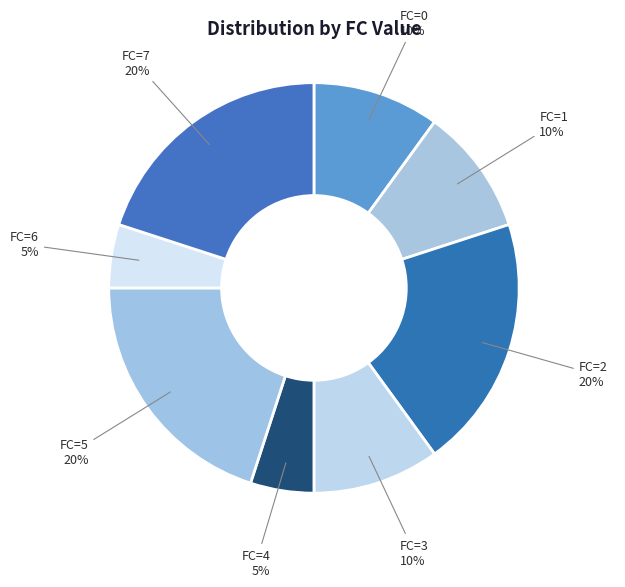

Count the number of slices in the pie.

8